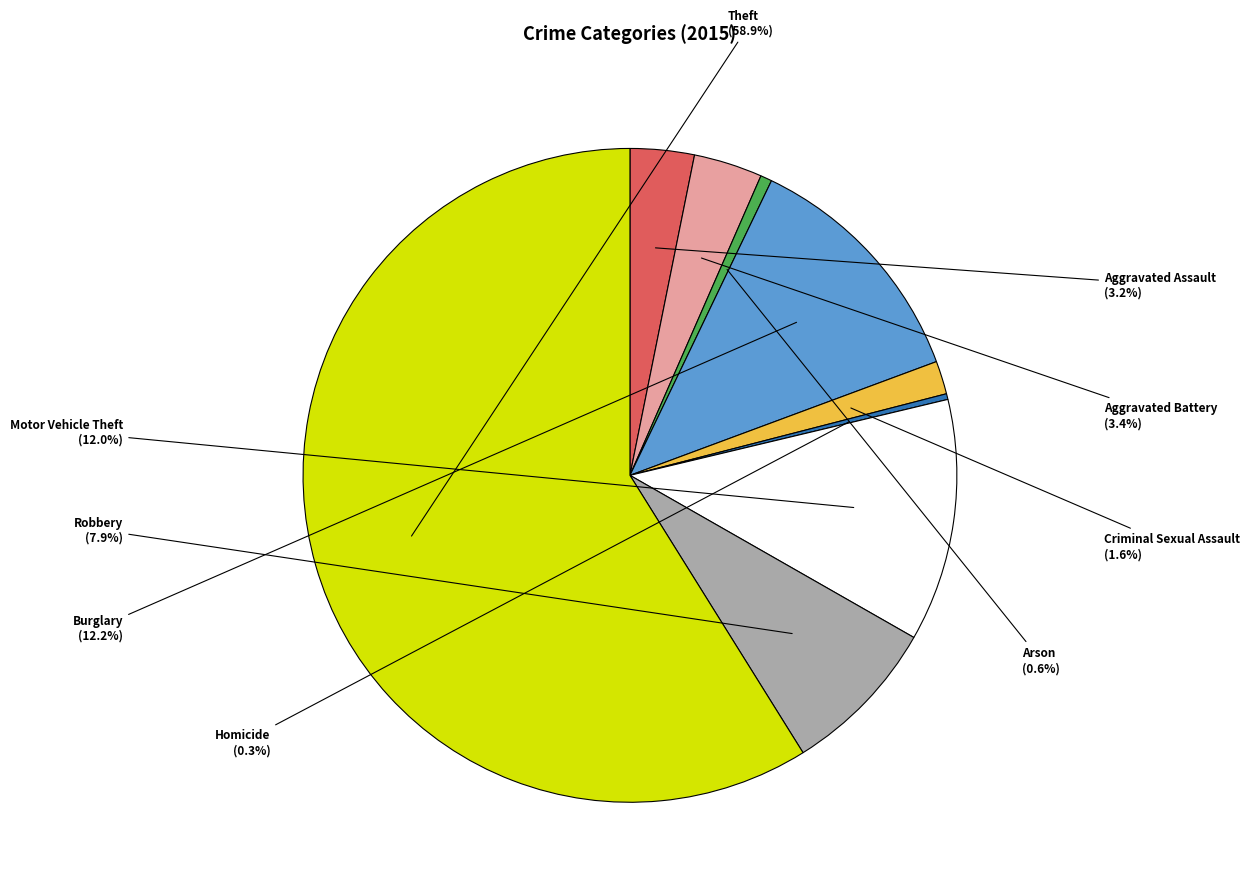

Is there a majority slice in this chart?

Yes